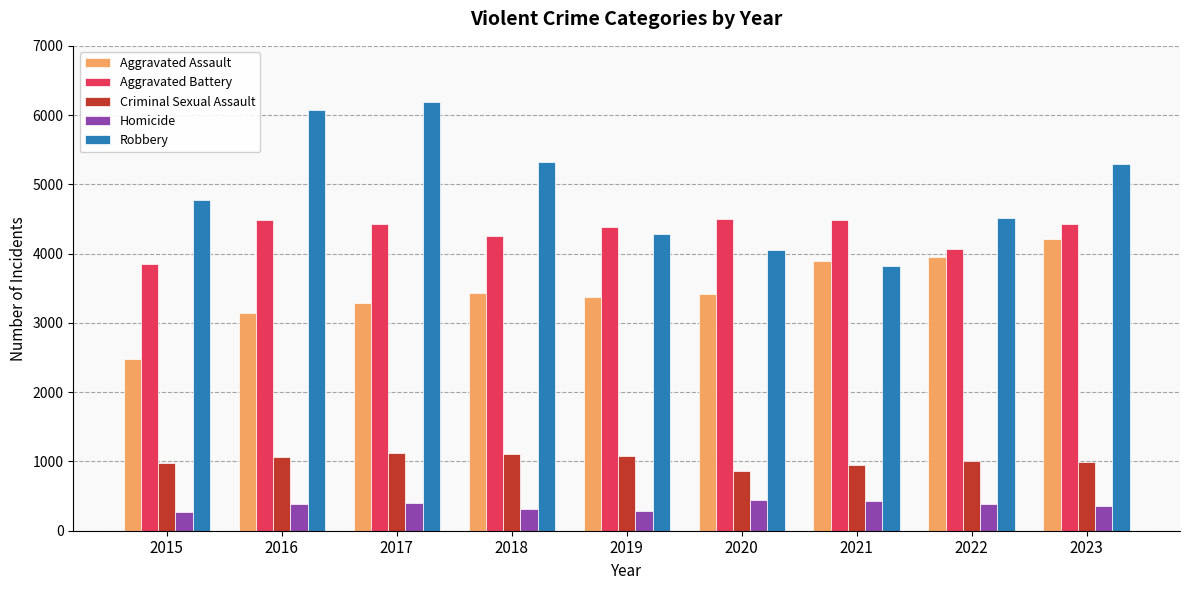

Is the value of Criminal Sexual Assault at 2019 greater than the value of Robbery at 2020?

No